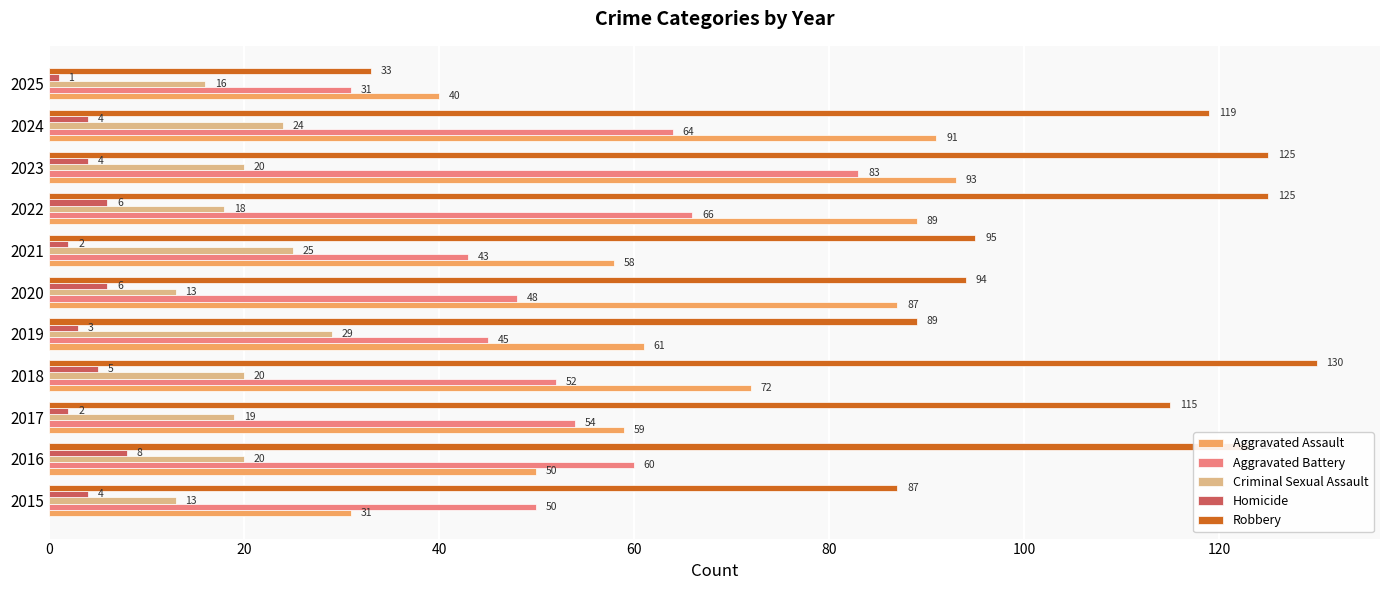

Which category has the lowest value in the Homicide series?

2025